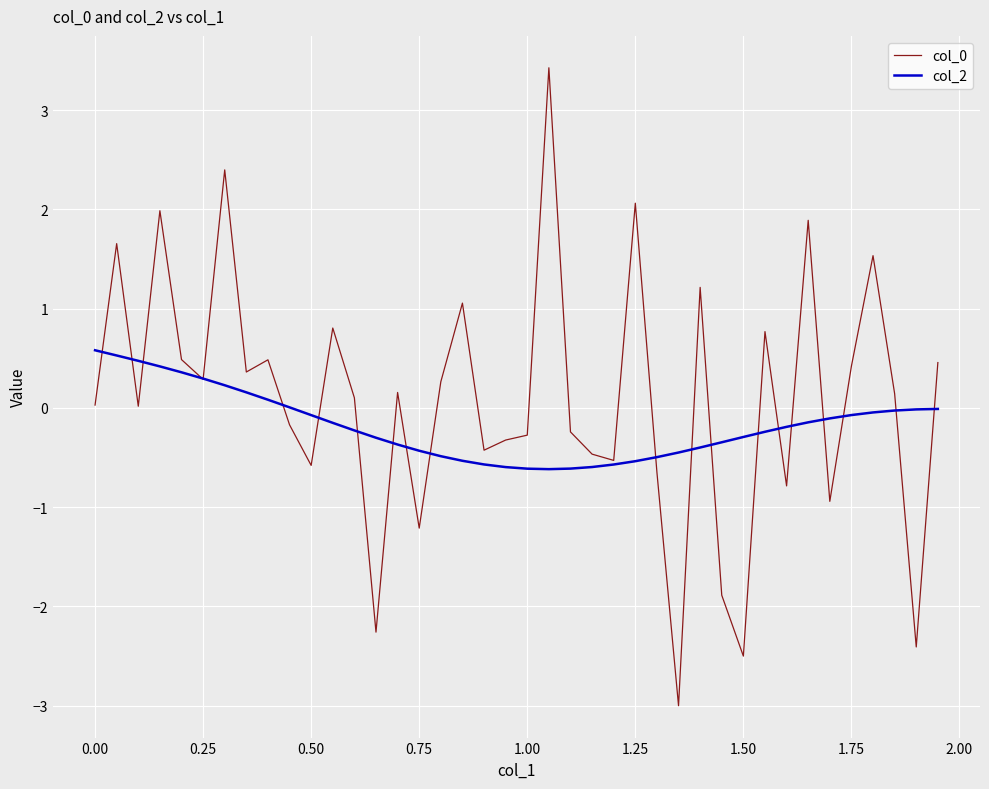

What is the highest value of the col_2 series?

0.6